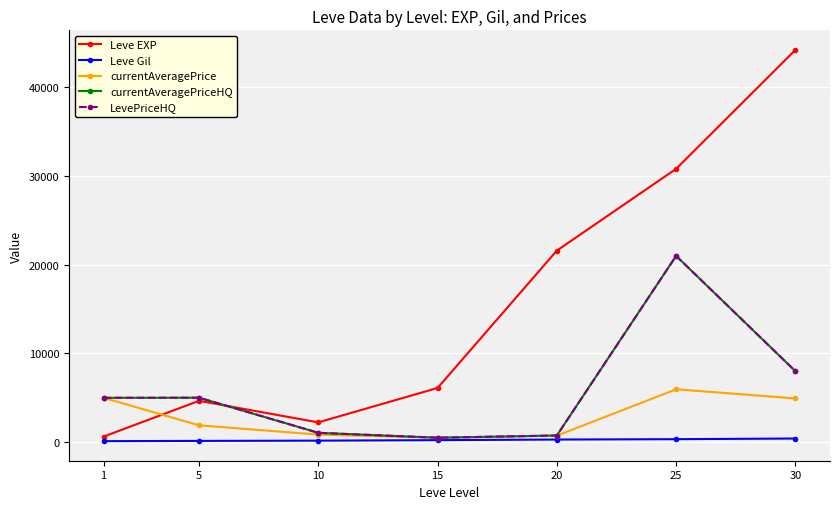

How many lines are shown in the chart?

5